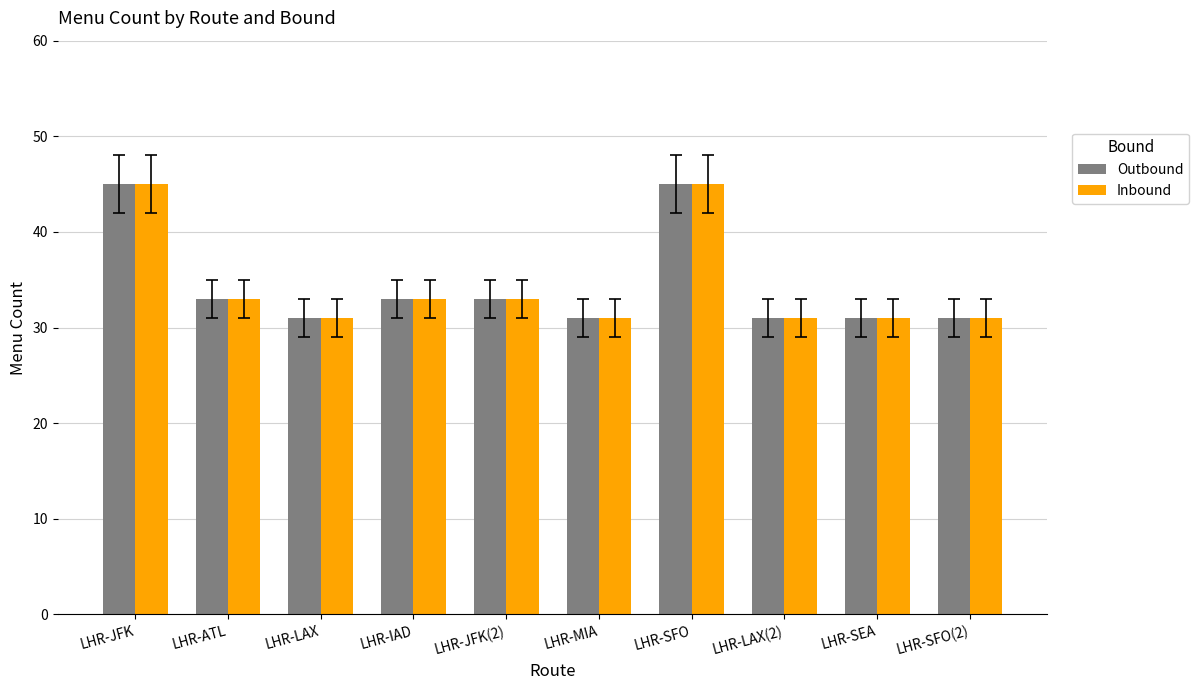

What is the value of the Inbound bar at the 3rd from the left?

31